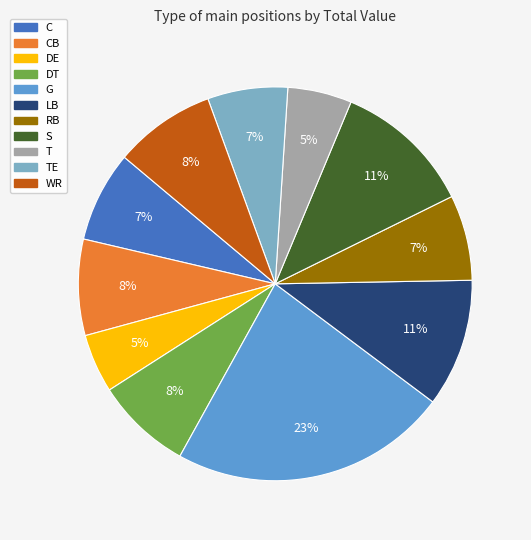

Is there a majority slice in this chart?

No